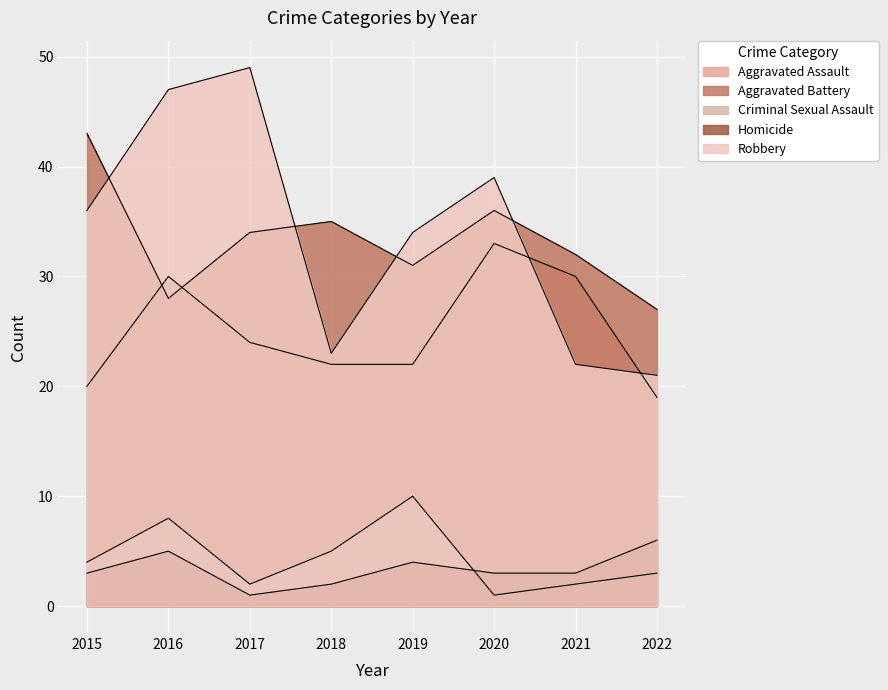

Is the value of Criminal Sexual Assault at 2020 greater than the value of Aggravated Assault at 2016?

No